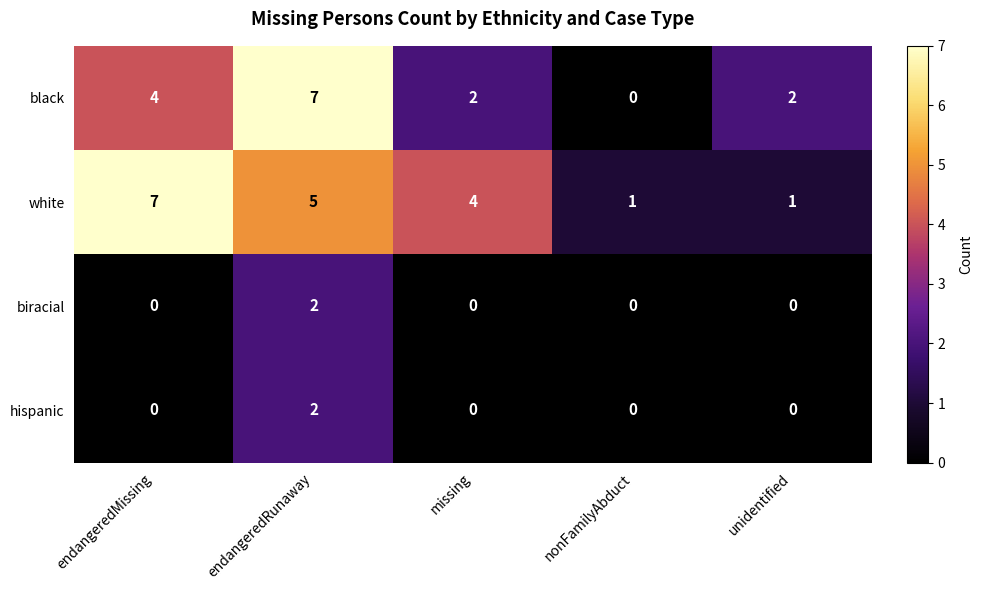

Count the biracial values in the range 0 to 1.

4